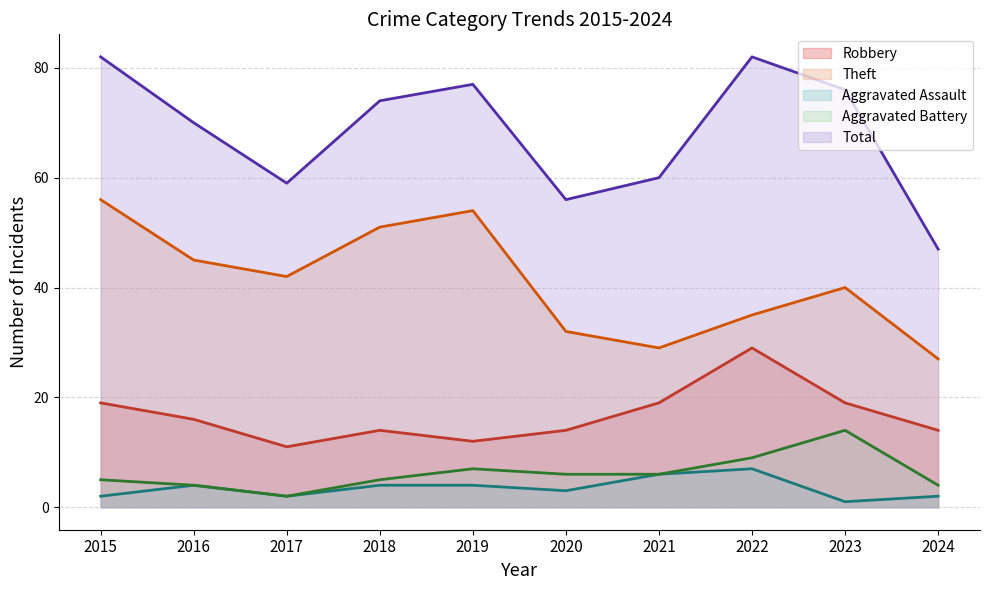

True or false: Aggravated Assault and Aggravated Battery cross at least once.

False